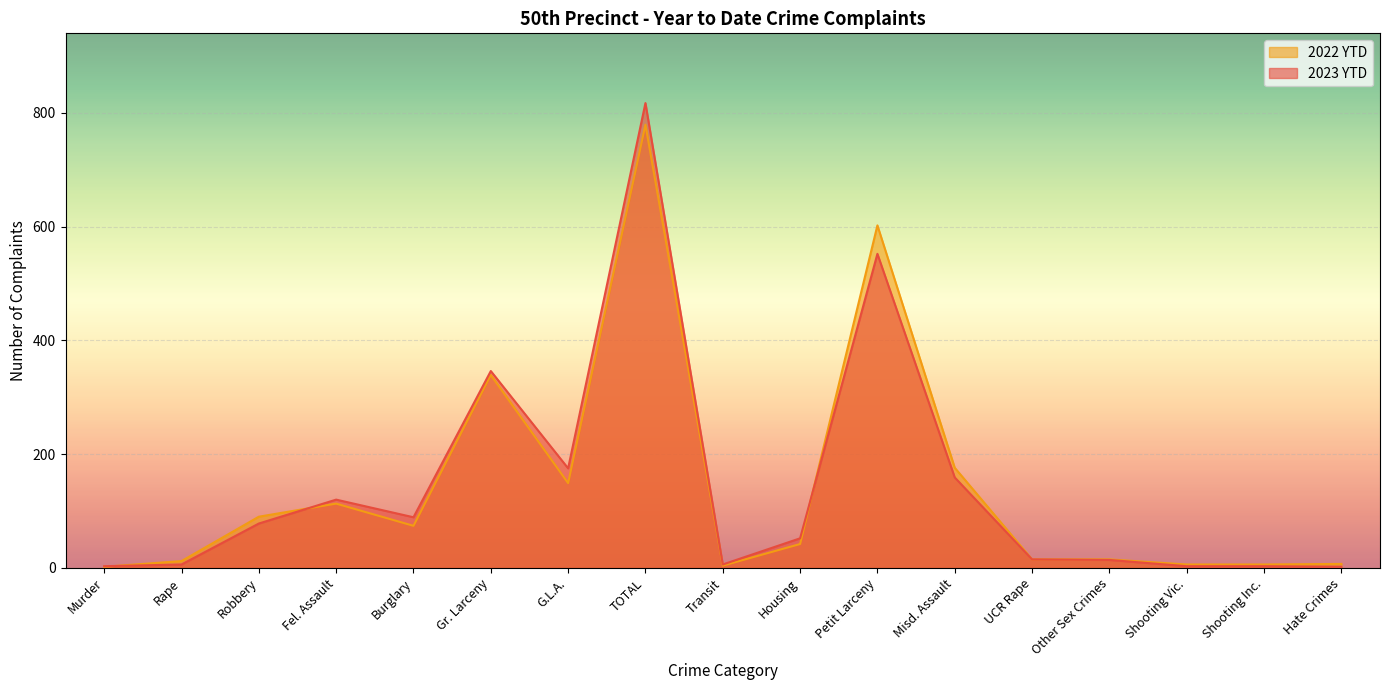

What is the maximum value for 2023 YTD?

817